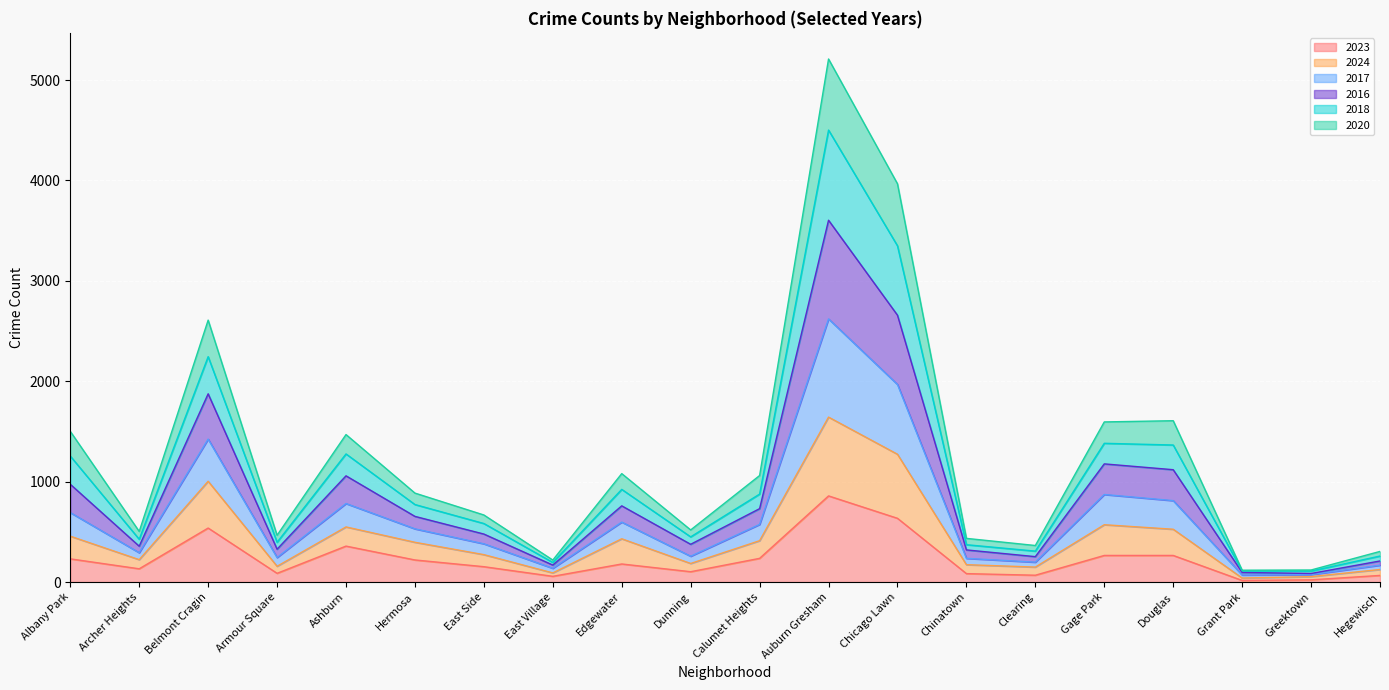

Which series has the largest total across all categories?

2016